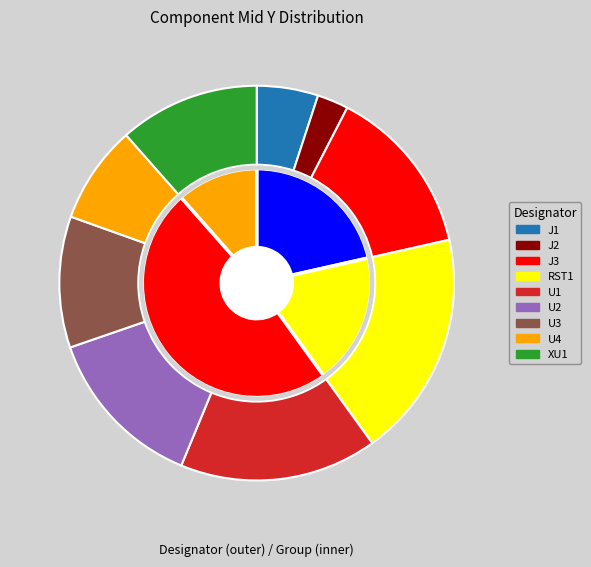

What is the change in value from J1 to RST1?

+34.7